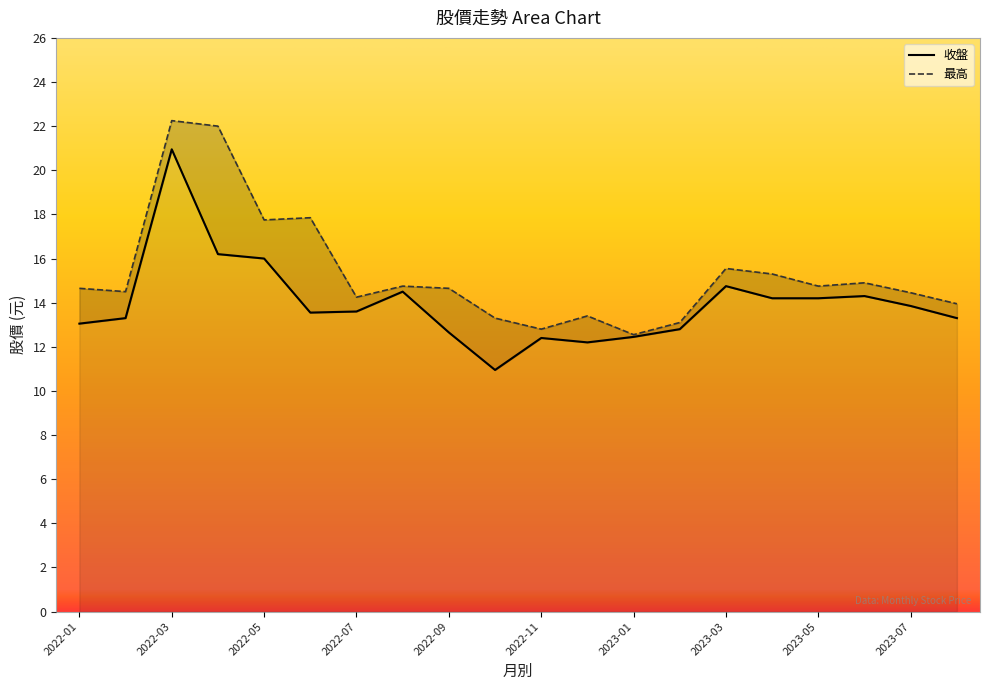

True or false: 收盤 and 最高 cross at least once.

False